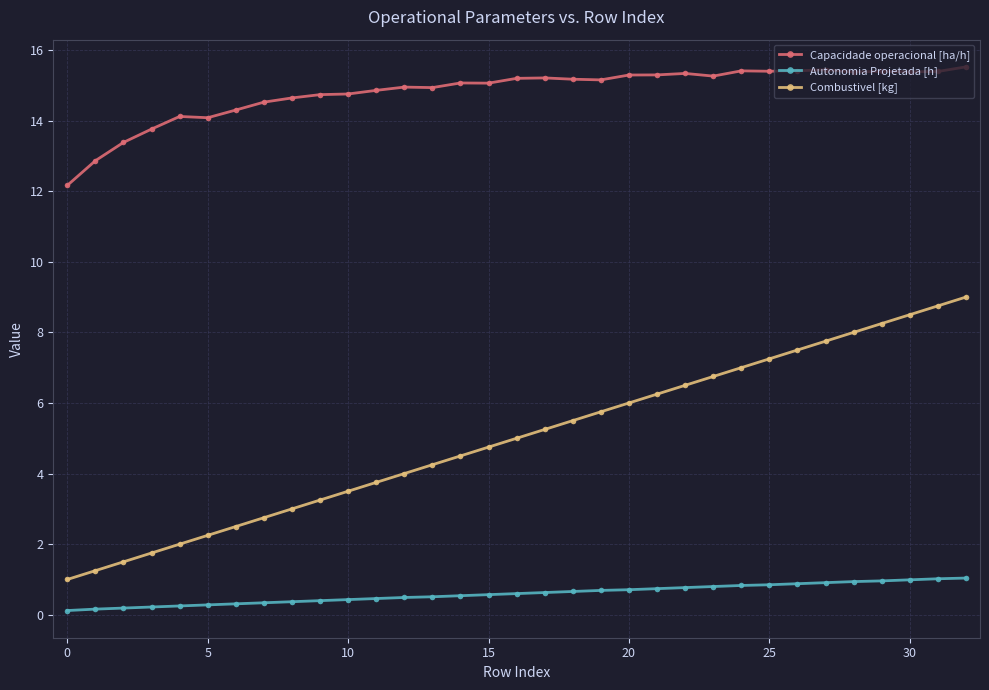

True or false: Capacidade operacional [ha/h] has more than 1 points higher than both neighbors.

True